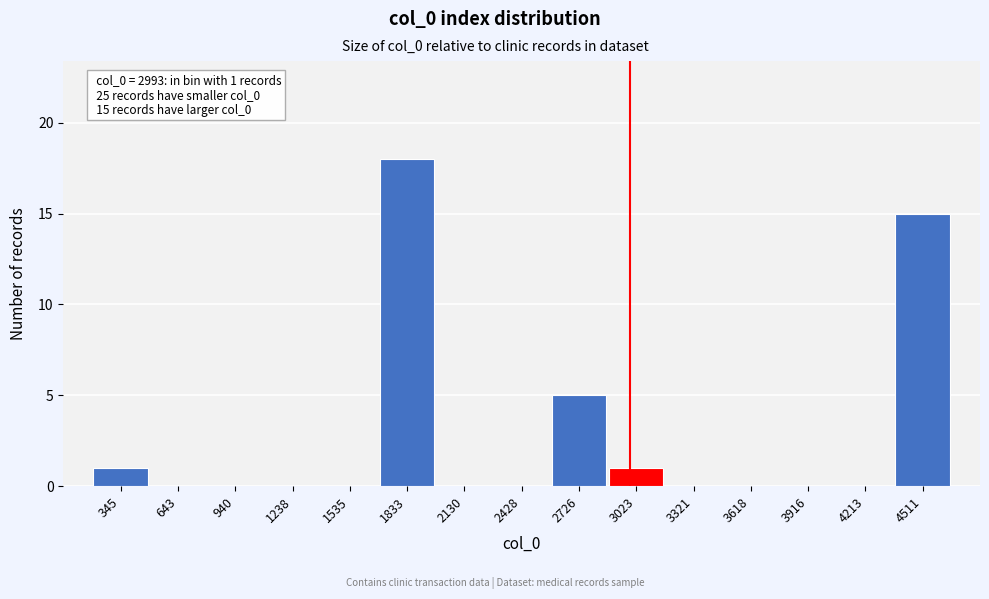

Over which range of the x-axis is the bar tallest?

1700 to 2000